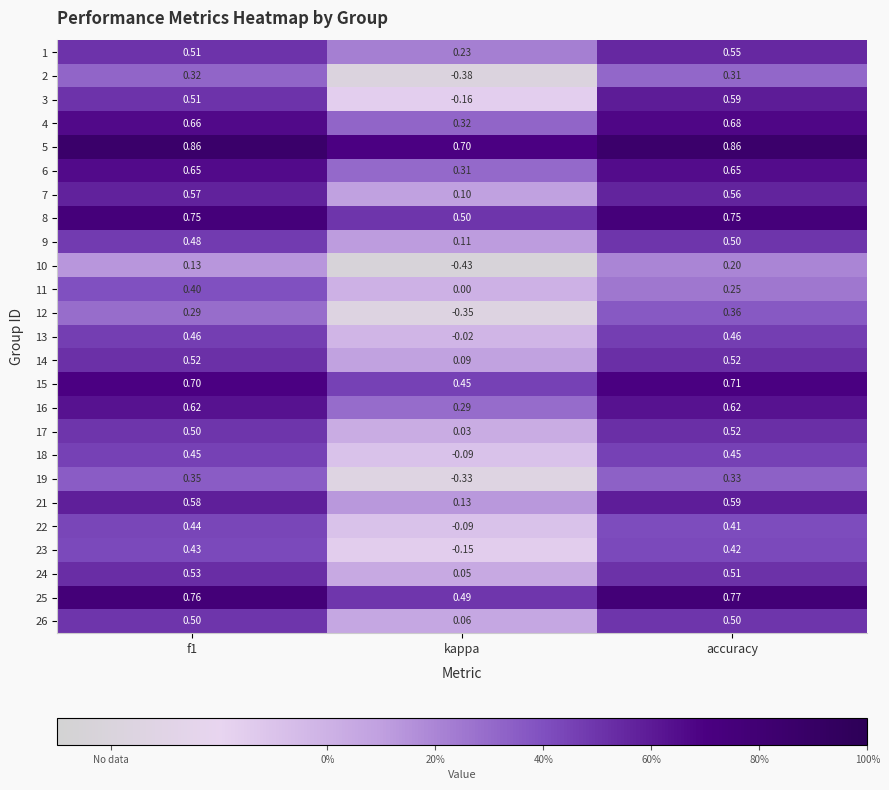

What is the total value across all series at kappa?

1.9